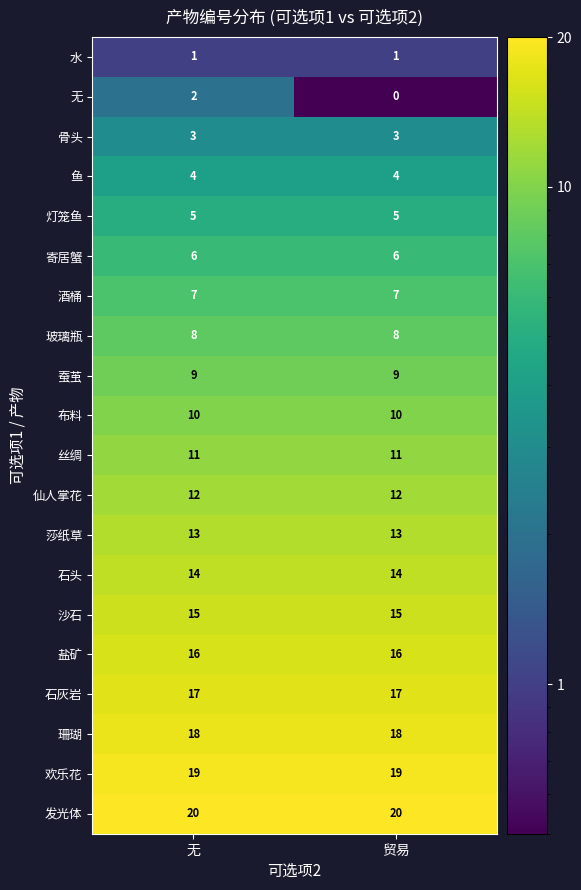

At which category does the chart reach its minimum across all series?

贸易